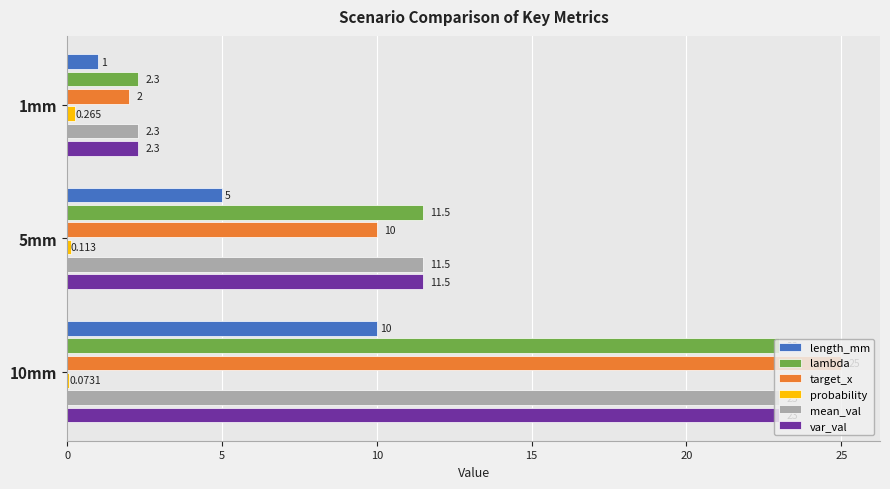

Which series has the largest total across all categories?

target_x